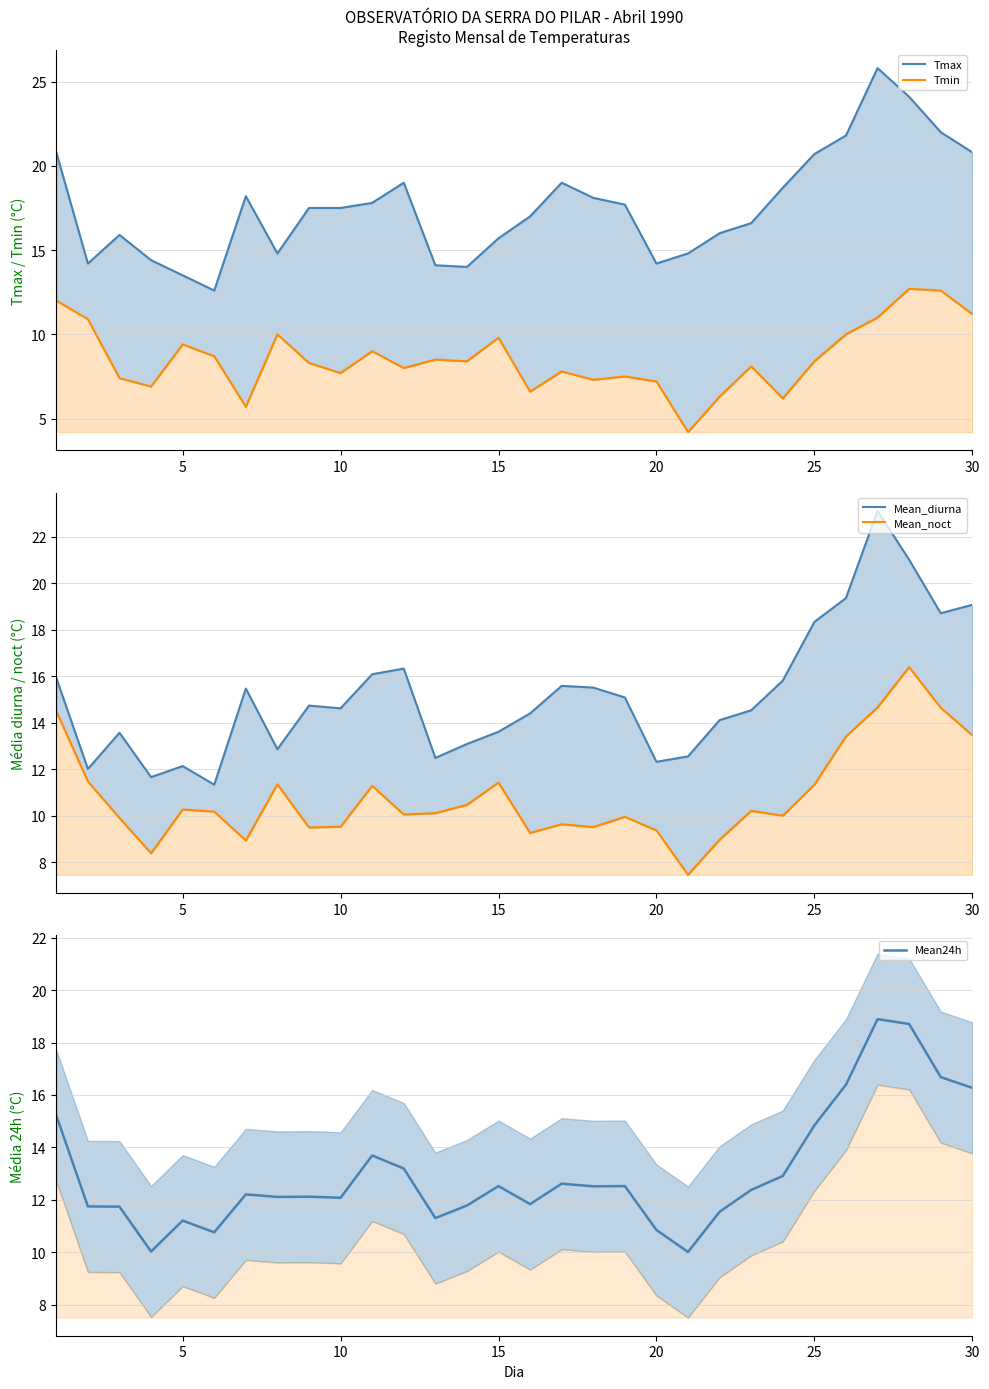

How many lines are shown in the chart?

5